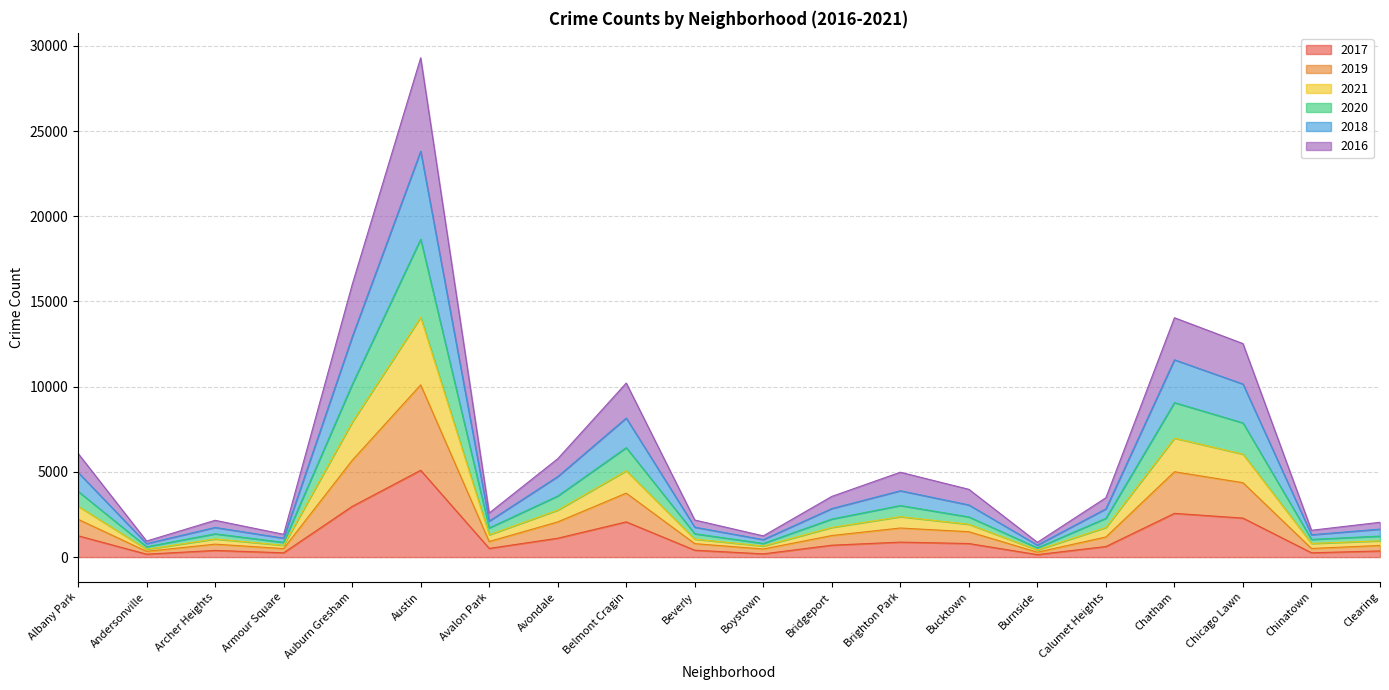

How many lines are shown in the chart?

6